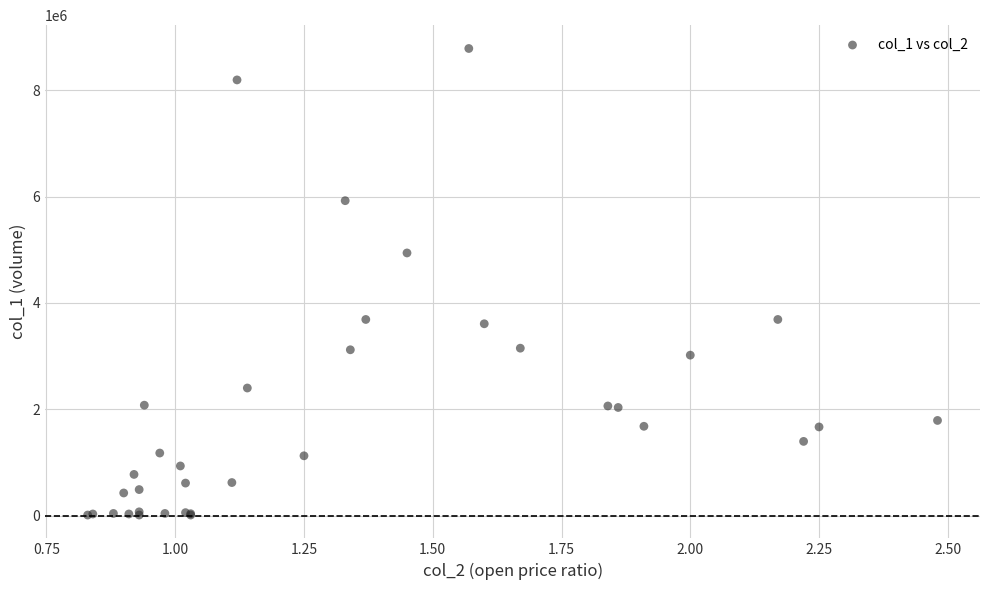

What Y value in the scatter plot is closest to 4397000?

4939000